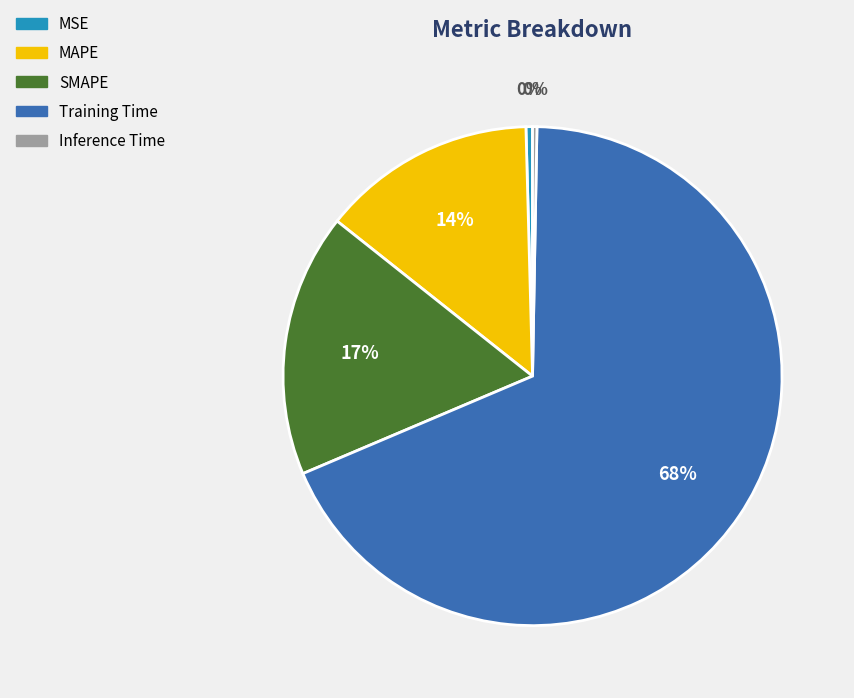

To the nearest percent, what is the combined percentage of Inference Time and Training Time?

69%